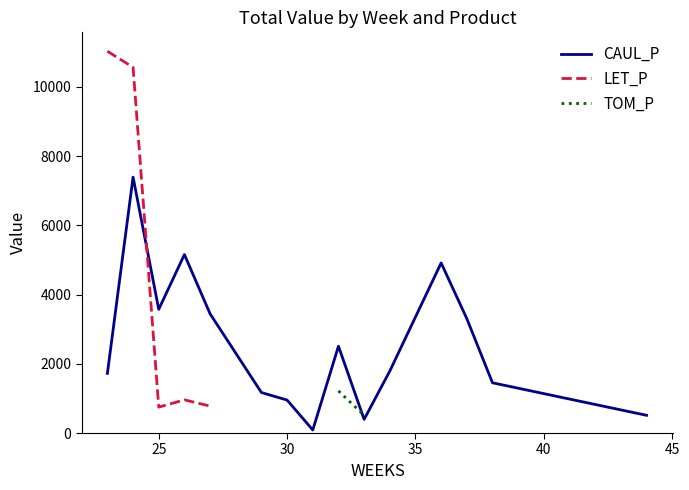

What is the maximum value for CAUL_P?

7394.2